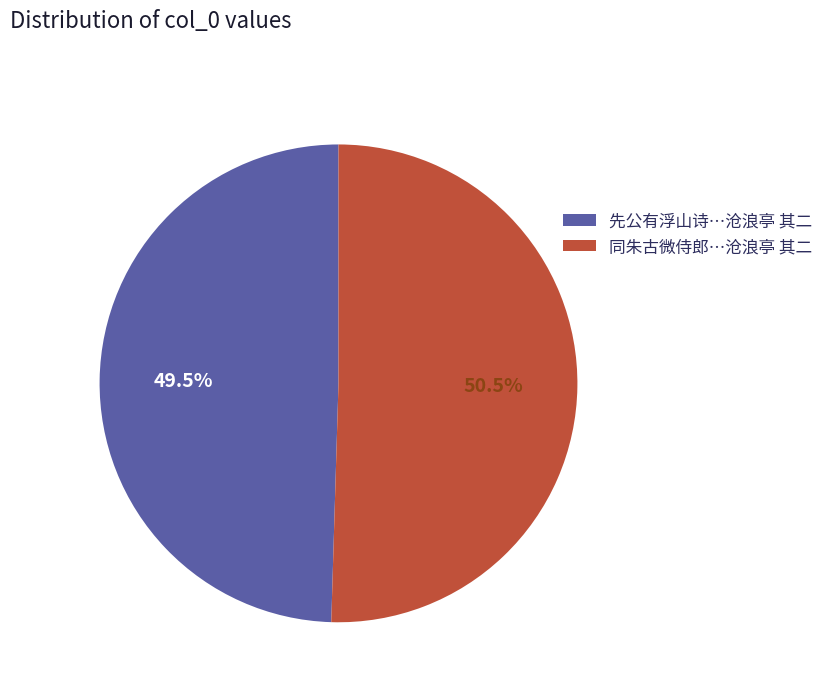

What is the smallest slice in the pie chart?

先公有浮山诗…沧浪亭 其二